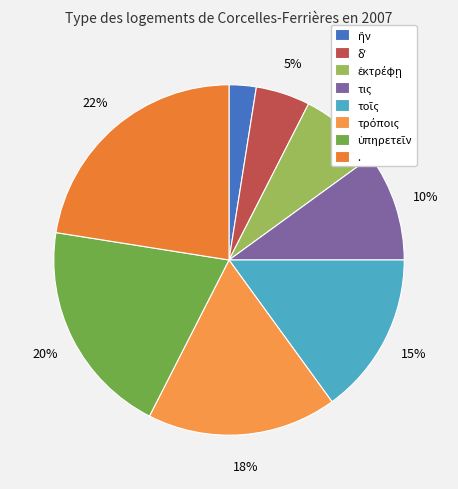

Count the number of slices in the pie.

8